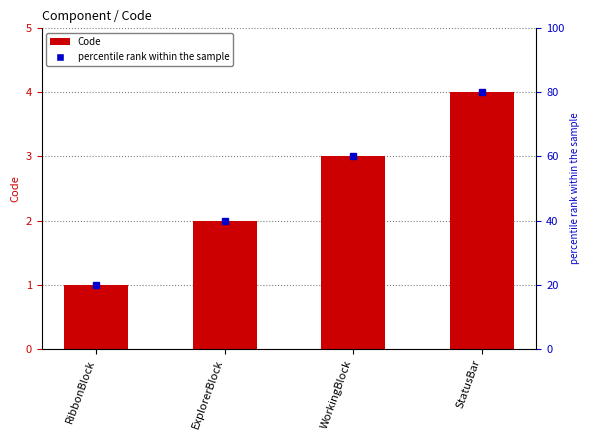

What is the value of the 2nd bar from the left?

2